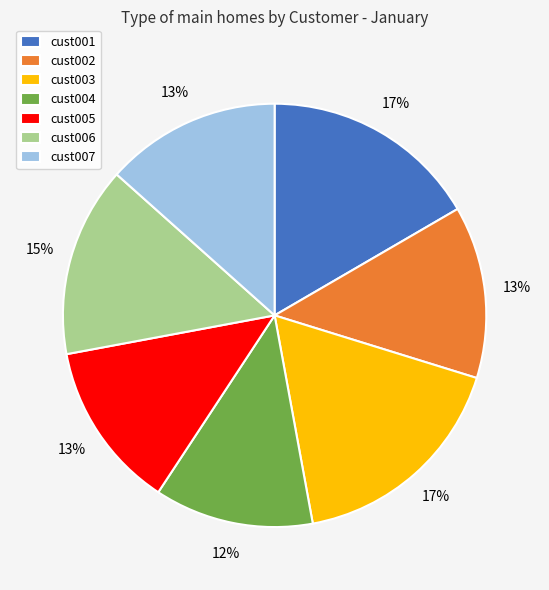

To the nearest percent, what is the difference between the largest and smallest slice percentages?

5%